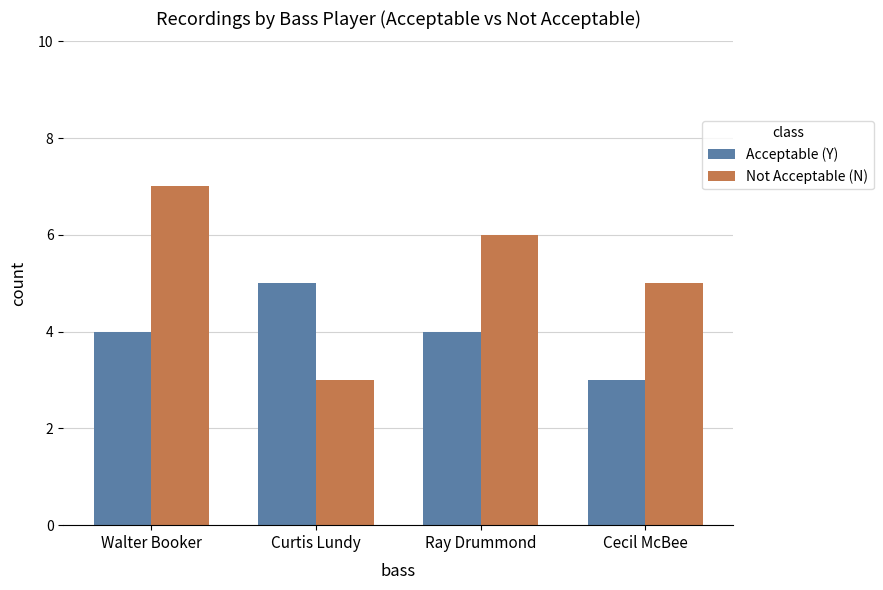

At which label is Not Acceptable (N) closest to 5?

Cecil McBee